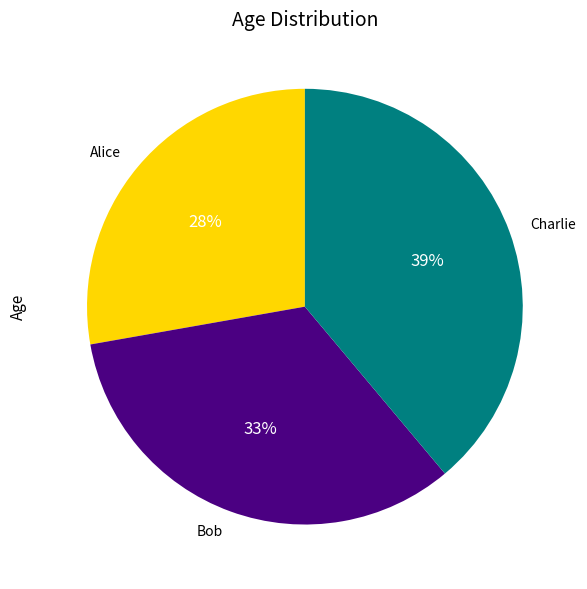

Approximately how many times larger is the value at Charlie compared to Alice?

1.4